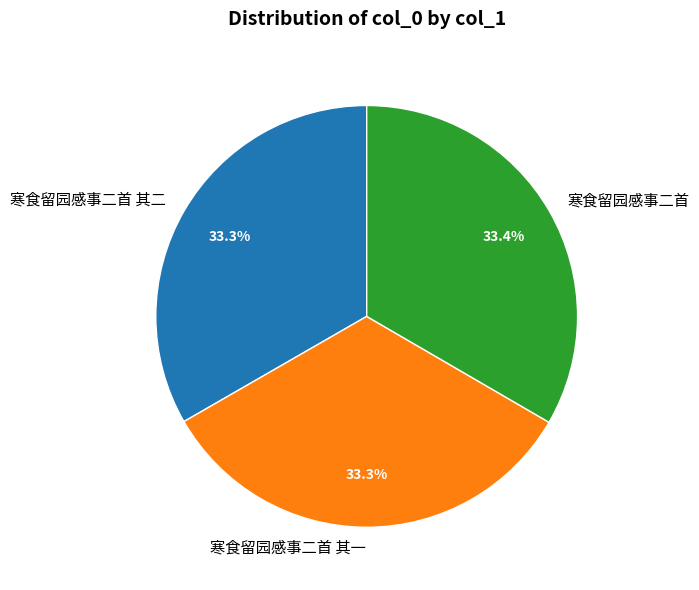

What percentage is the 寒食留园感事二首 其一 slice, to the nearest percent?

33%